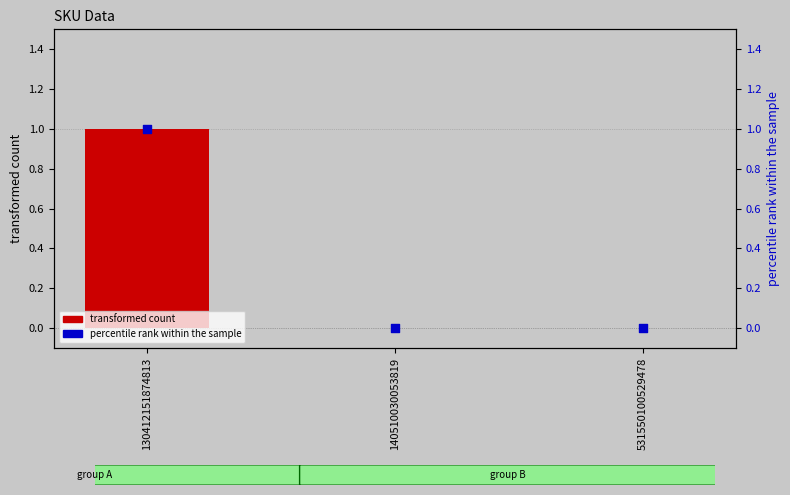

Which series contains the highest Y value?

transformed count